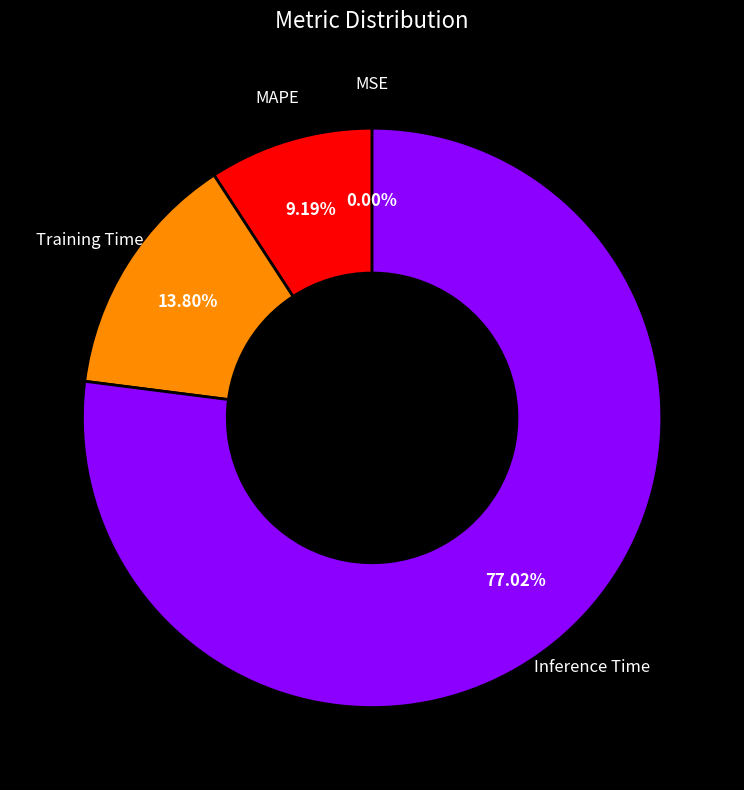

Does any single category account for the majority?

Yes